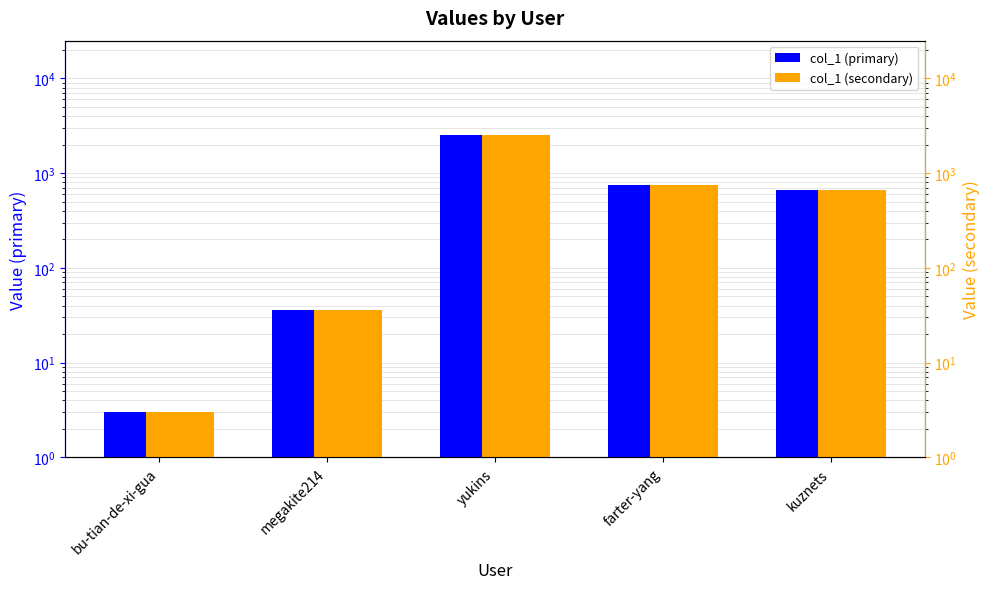

Reading left to right, list all the values displayed in this chart.

col_1 (primary): bu-tian-de-xi-gua=3	megakite214=36	yukins=2500	farter-yang=747	kuznets=666
col_1 (secondary): bu-tian-de-xi-gua=3	megakite214=36	yukins=2500	farter-yang=747	kuznets=666